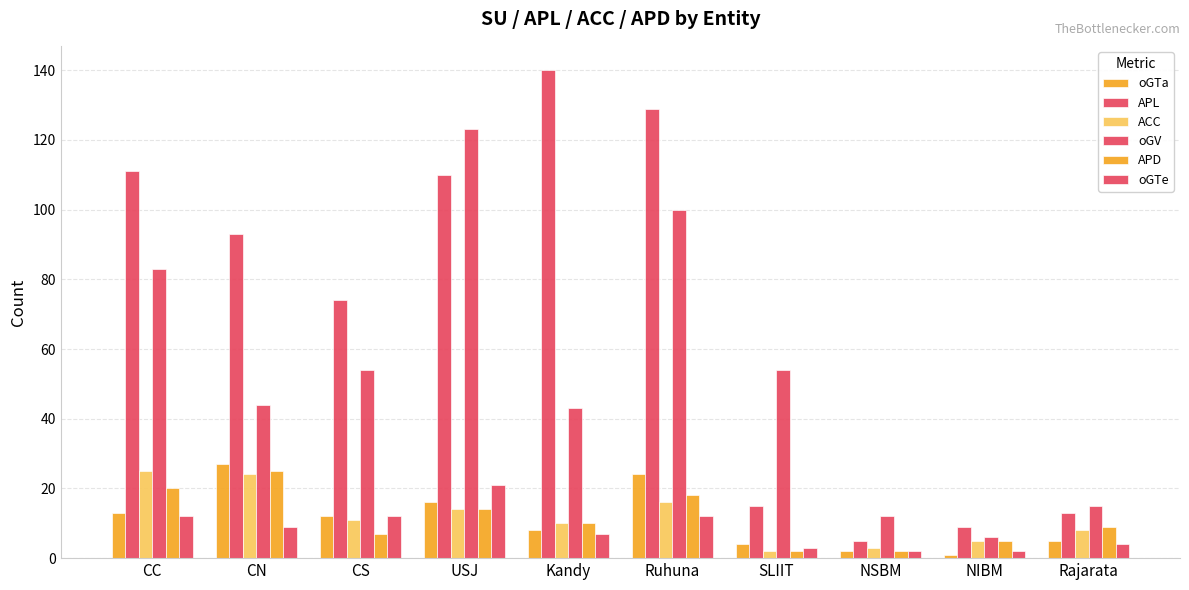

Are the bars grouped side by side (vs. stacked)?

Yes